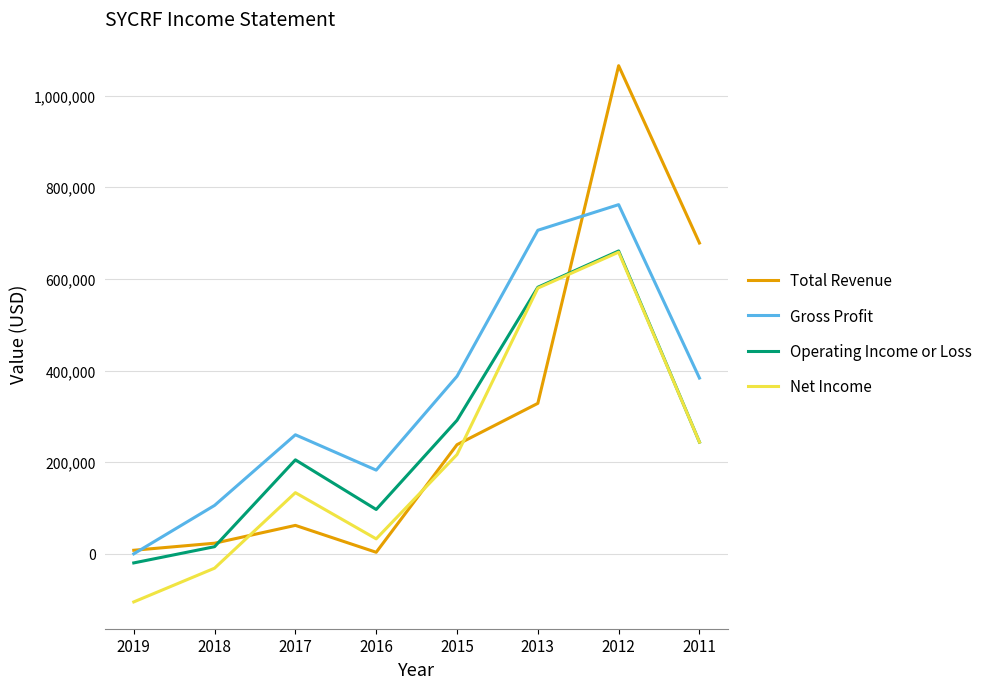

What is the difference between the highest and lowest values at 2013?

377700